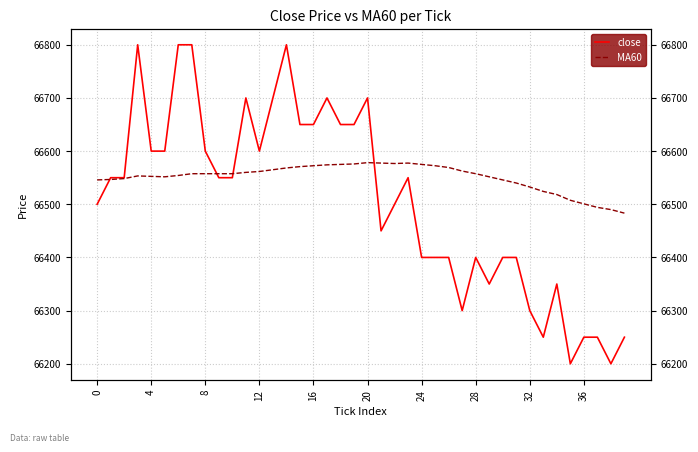

Which series has the largest total across all categories?

MA60